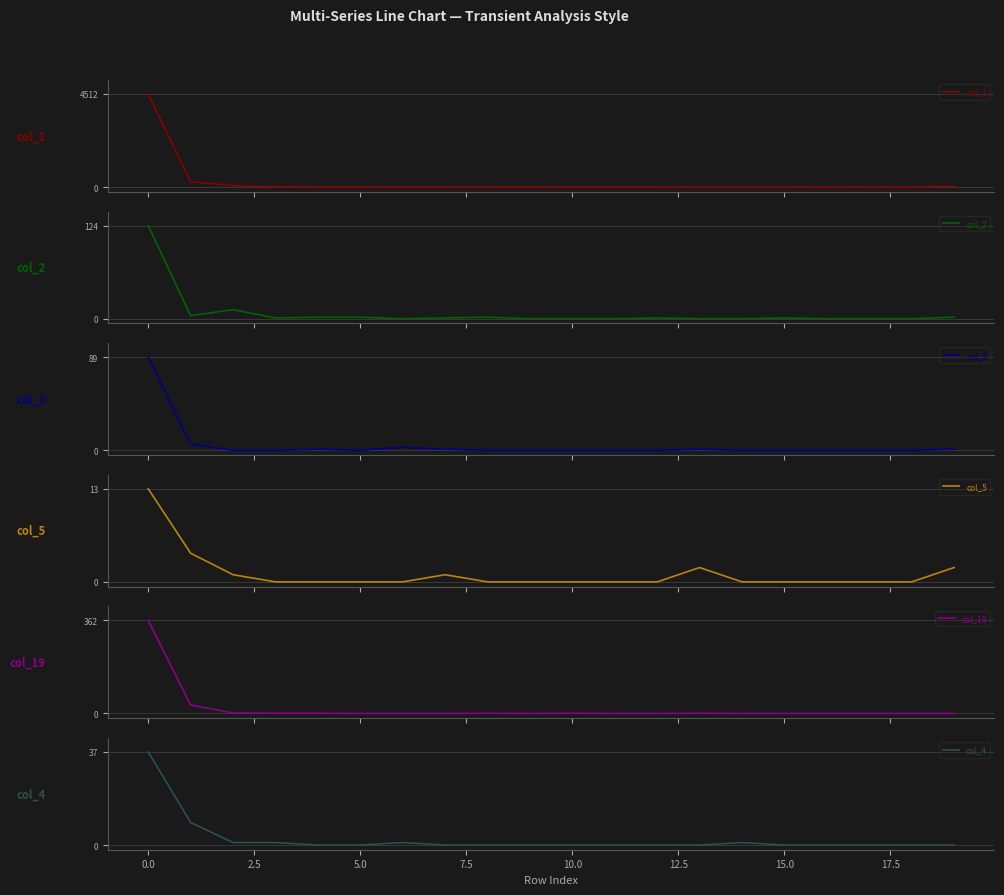

Is the value of col_5 at 14 greater than the value of col_4 at 13?

No